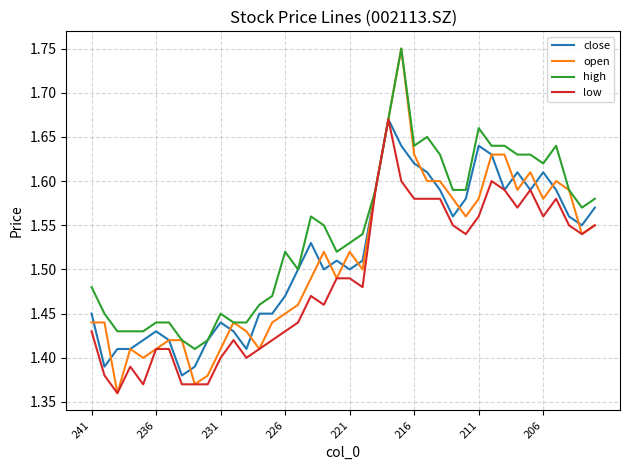

Which series has the largest total across all categories?

high